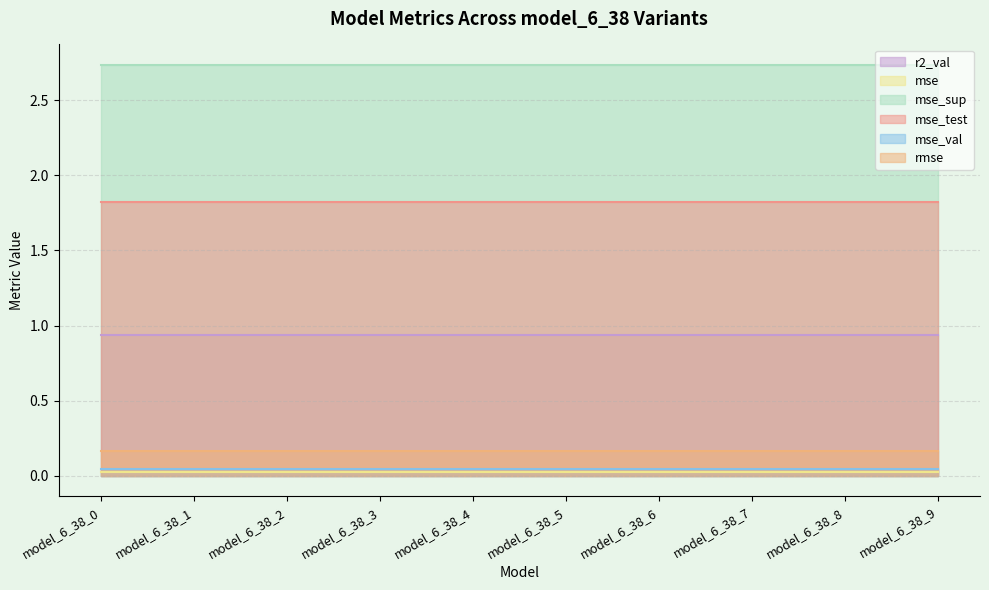

What are all the series names shown in the legend?

r2_val, mse, mse_sup, mse_test, mse_val, rmse